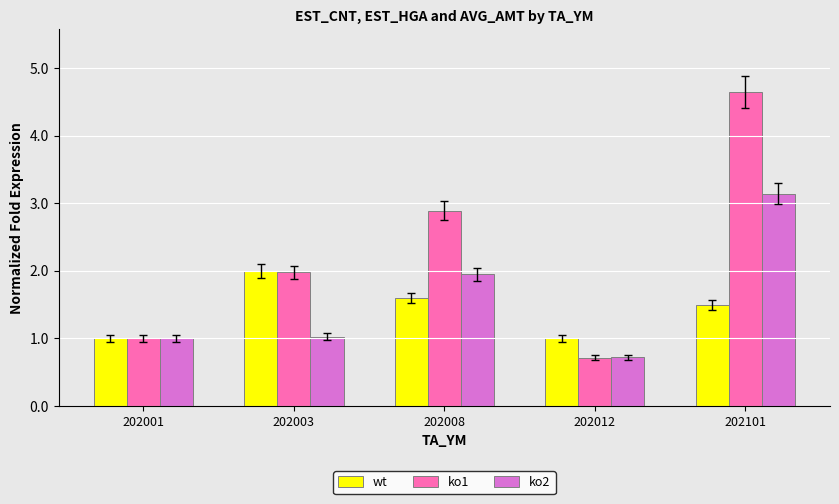

Reading right to left, what are all the values shown in this chart?

wt: 1.5	1.0	1.6	2.0	1.0
ko1: 4.6	0.7	2.9	2.0	1.0
ko2: 3.1	0.7	1.9	1.0	1.0